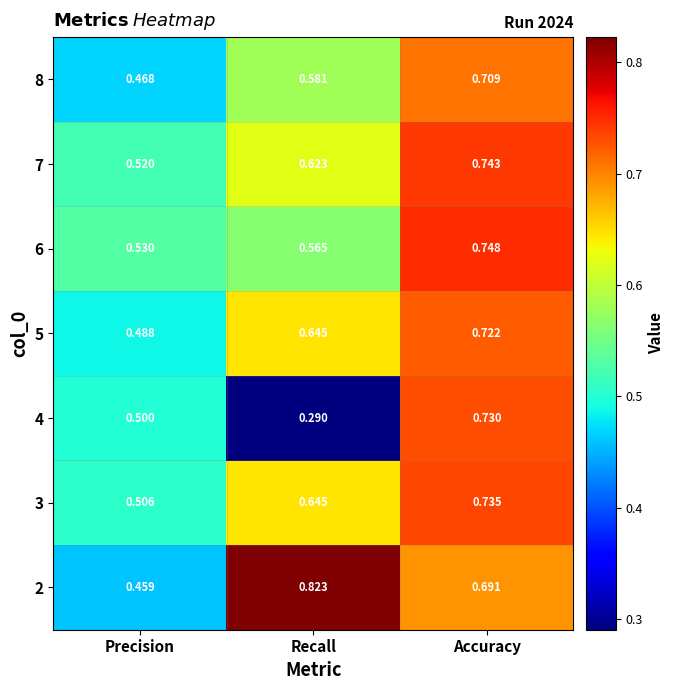

Which series has the largest range (max minus min)?

4